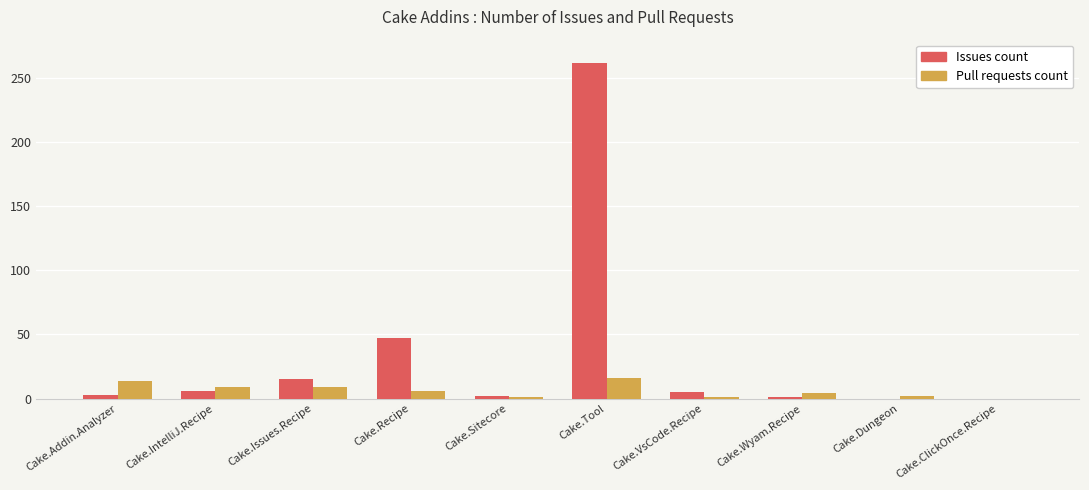

What is the total value across all series at Cake.IntelliJ.Recipe?

15